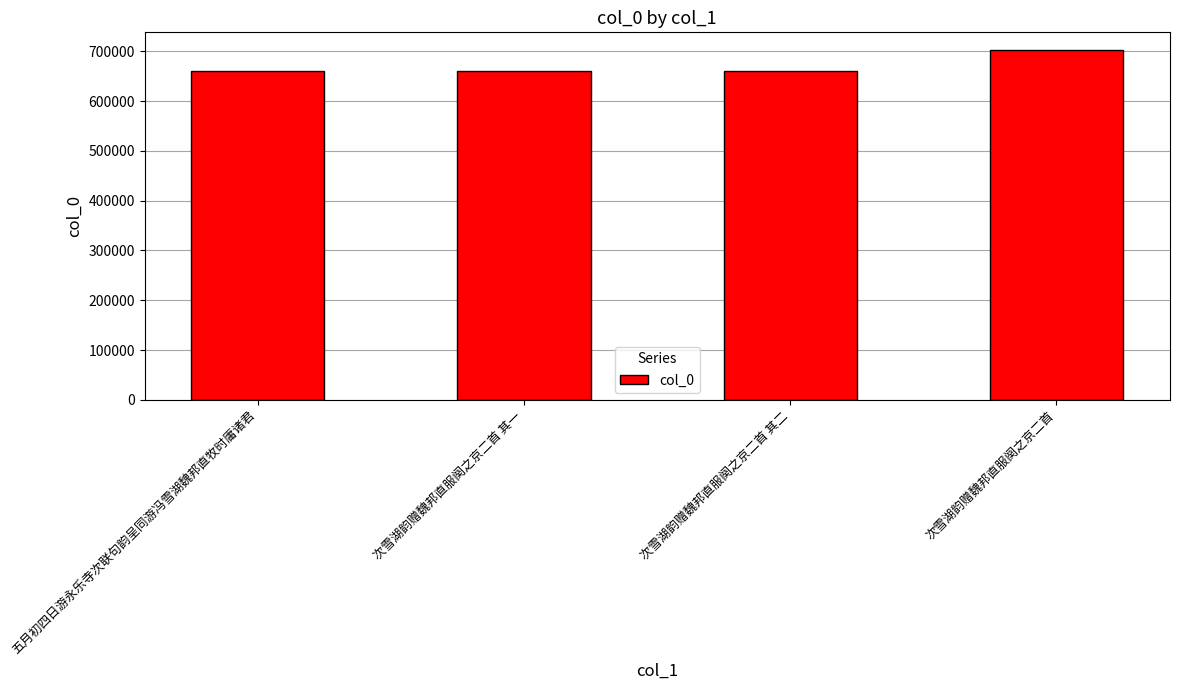

What is the sum of the values at 次雪湖韵赠魏邦直服阕之京二首 and 五月初四日游永乐寺次联句韵呈同游冯雪湖魏邦直牧时庸诸君?

1363095